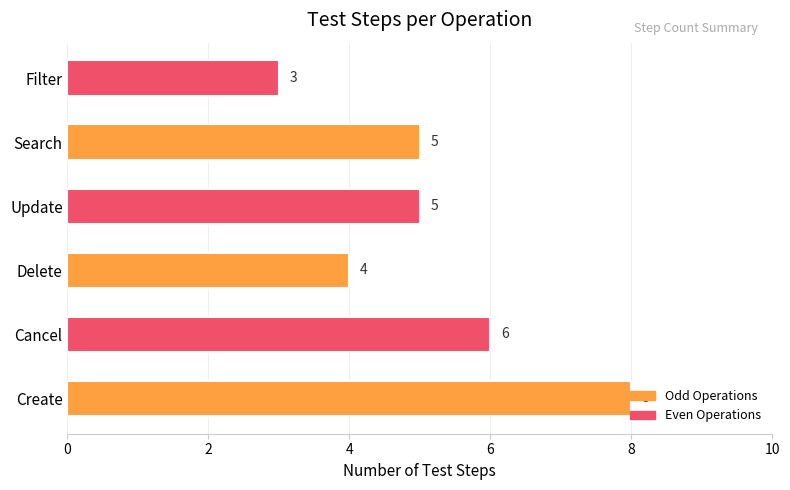

Approximately how many times larger is the value at Create compared to Delete?

2.0